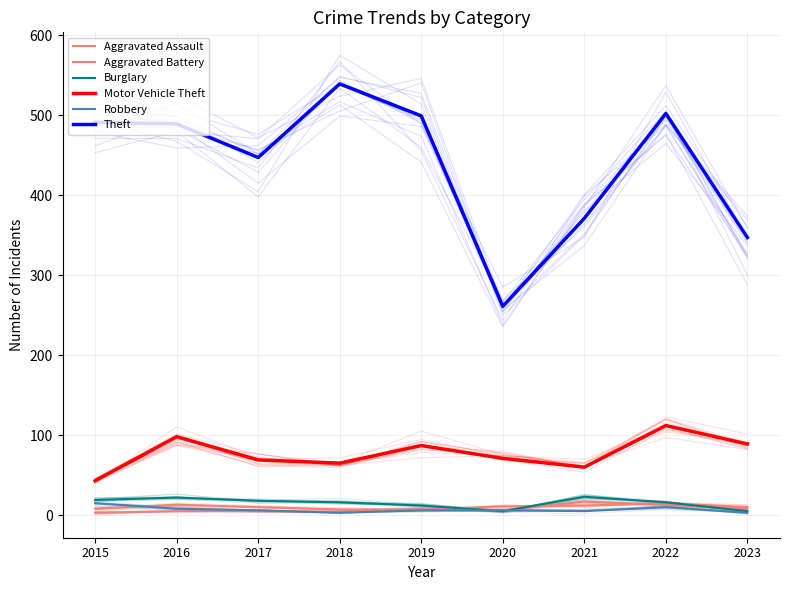

What is the minimum value for Robbery?

3